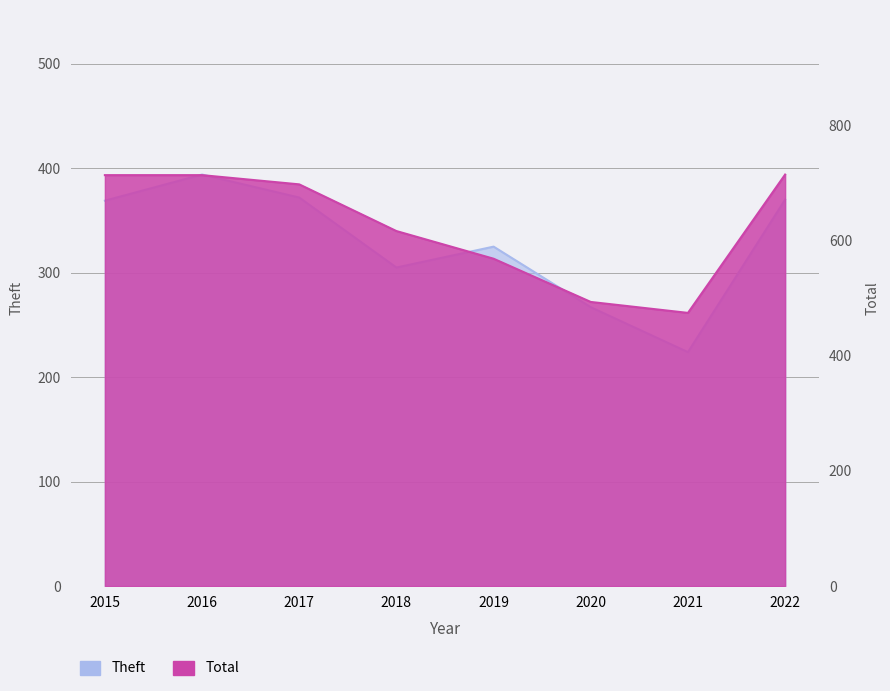

How many lines are shown in the chart?

2